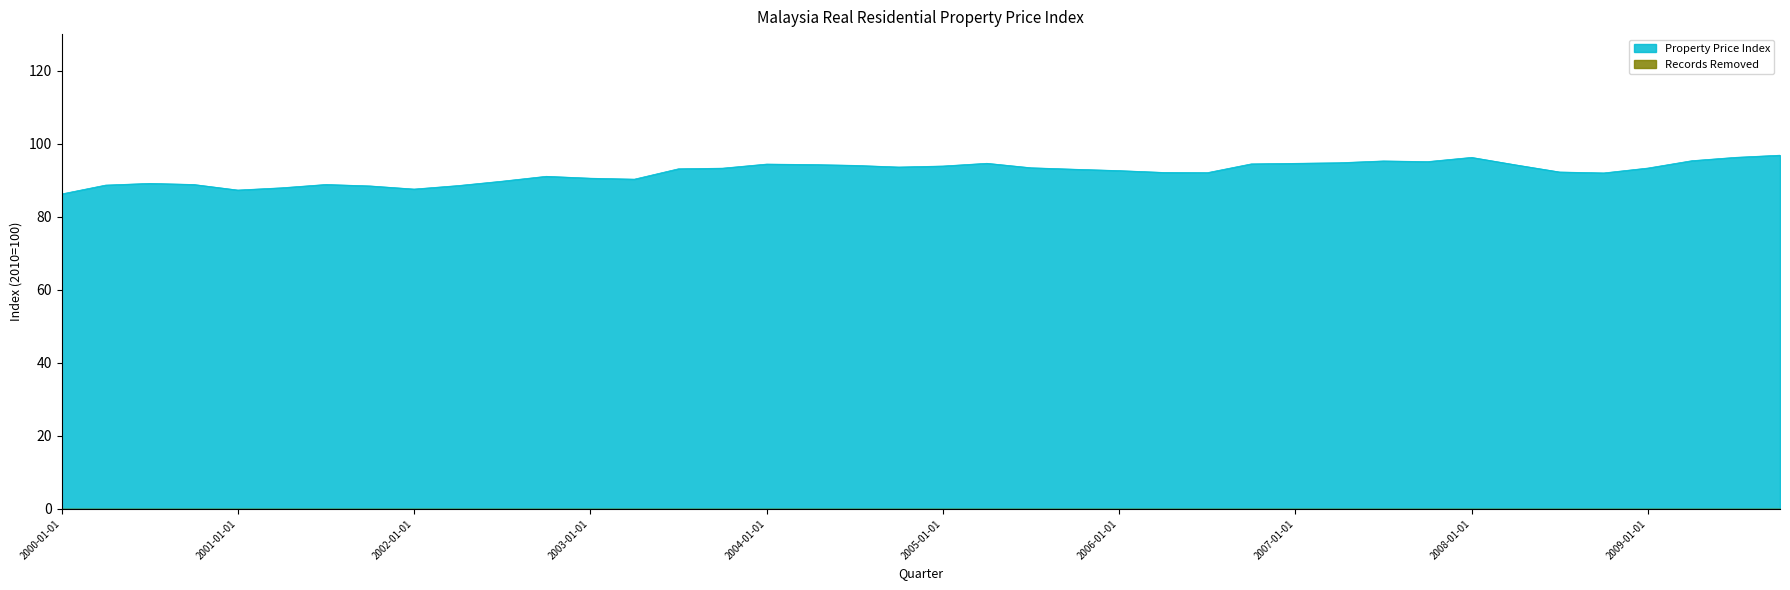

At which label is the value closest to 91?

2002-10-01